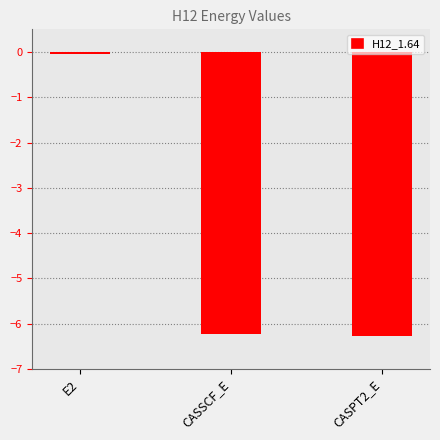

What is the minimum value shown in the chart?

-6.3